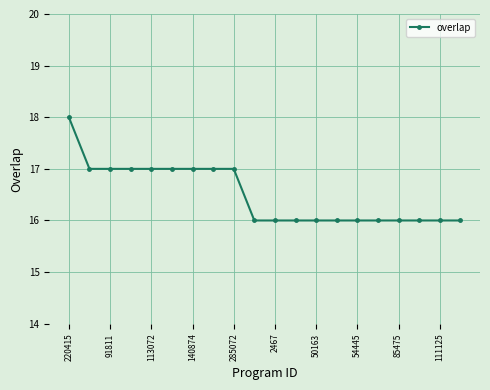

What is the difference between the maximum and second lowest values?

2